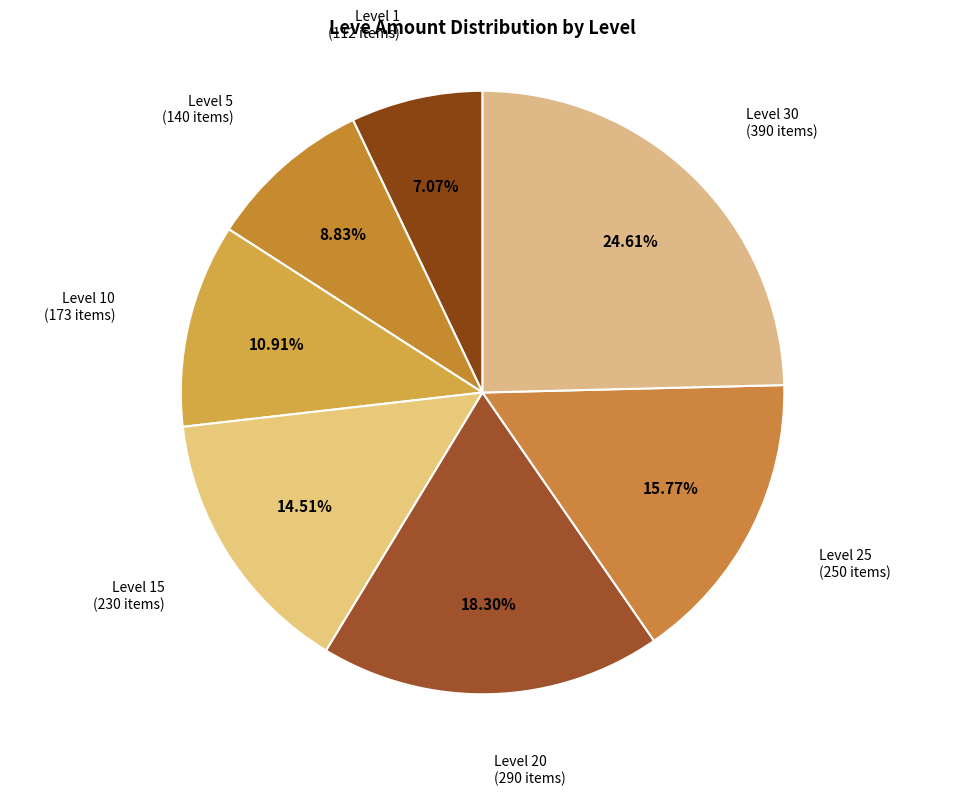

Which category has the biggest portion of the pie?

Level 30